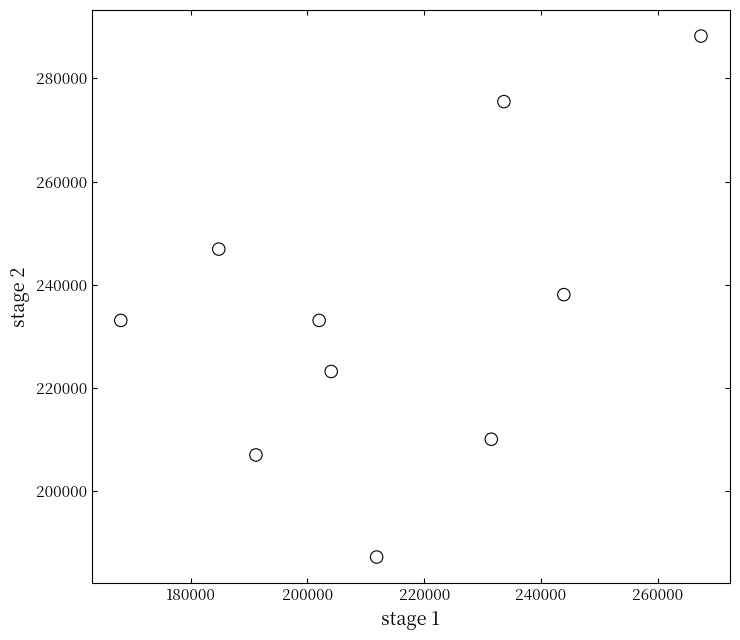

What is the range of Y values (max minus min)?

100919